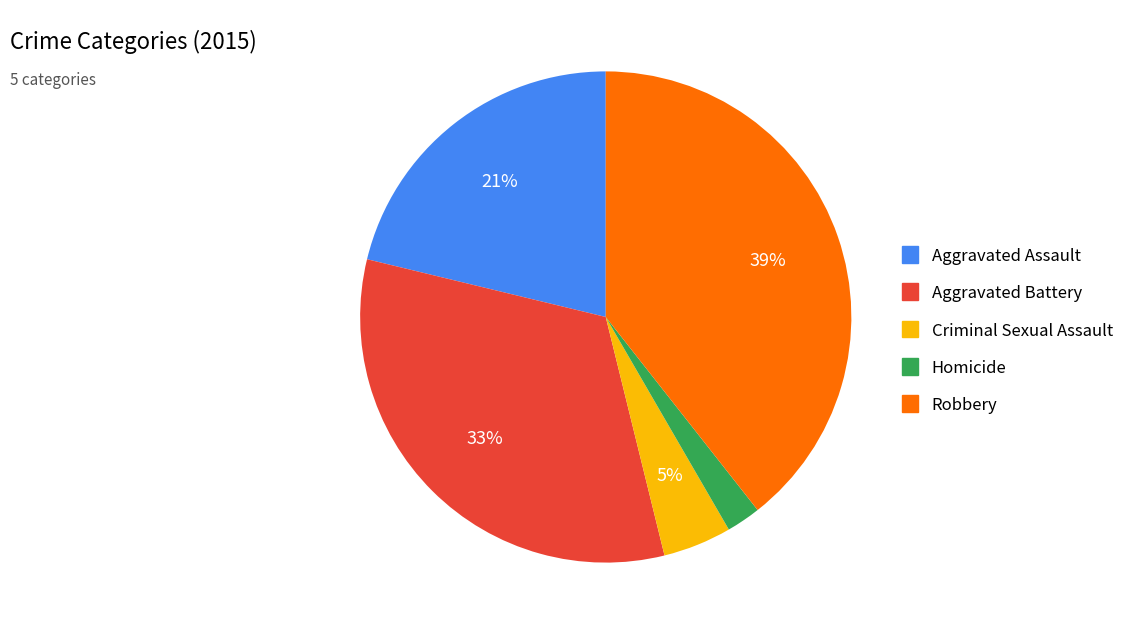

Do Aggravated Assault and Robbery together represent more than half of the pie?

Yes